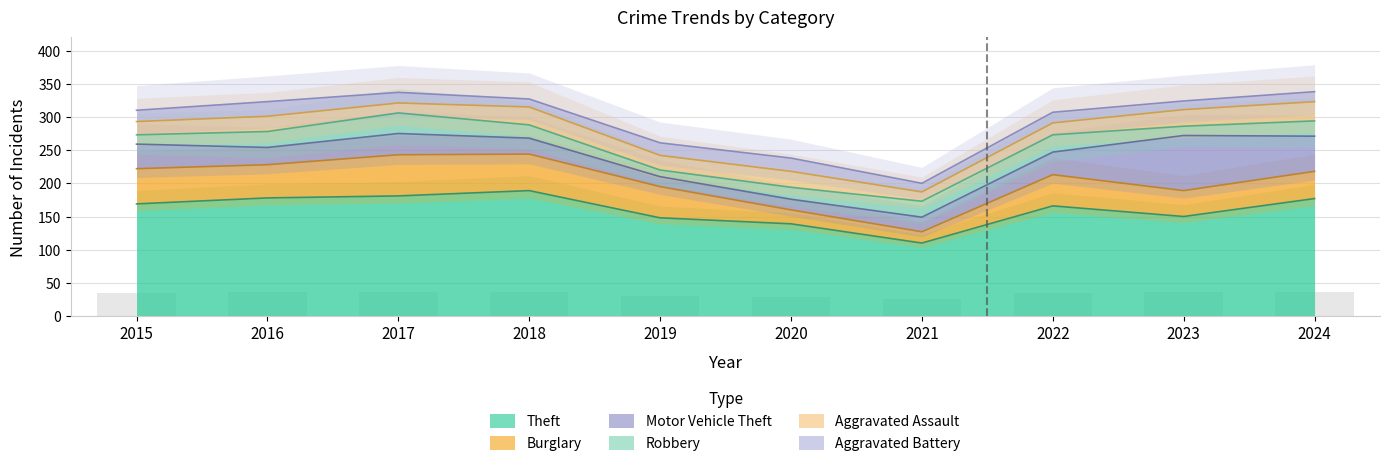

What are all the series names shown in the legend?

Theft, Burglary, Motor Vehicle Theft, Robbery, Aggravated Assault, Aggravated Battery